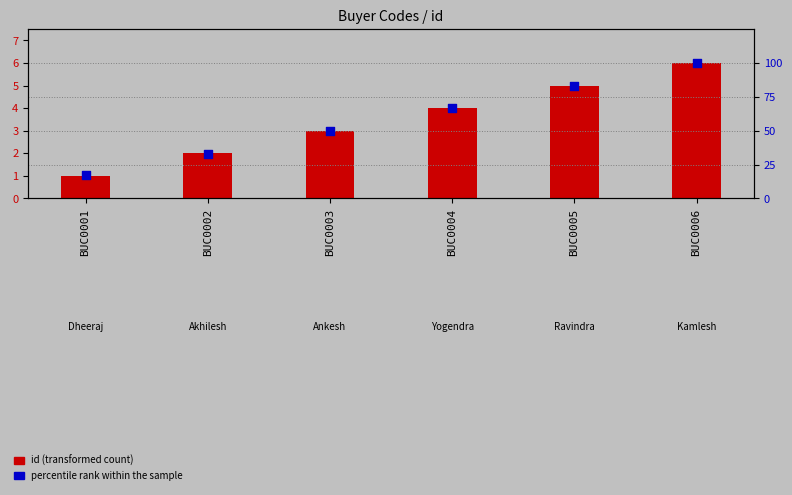

Which series has the widest spread of Y values?

percentile rank within the sample